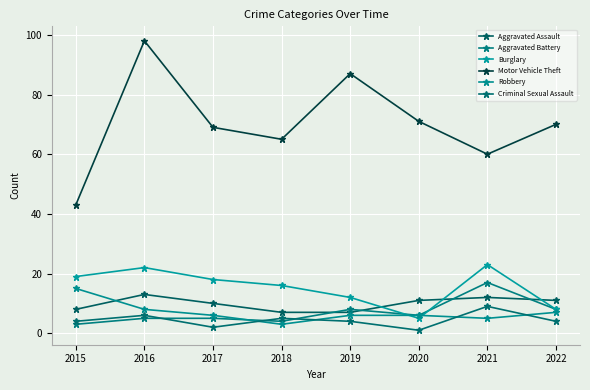

How many times do Criminal Sexual Assault and Robbery cross each other?

4